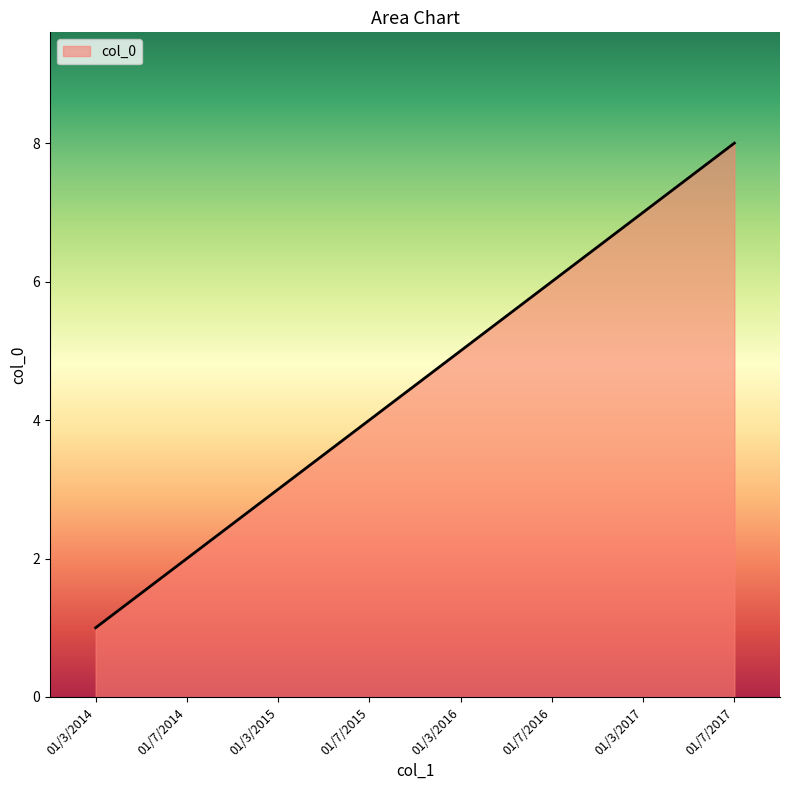

Is it true that the value at 01/7/2017 is 13?

False